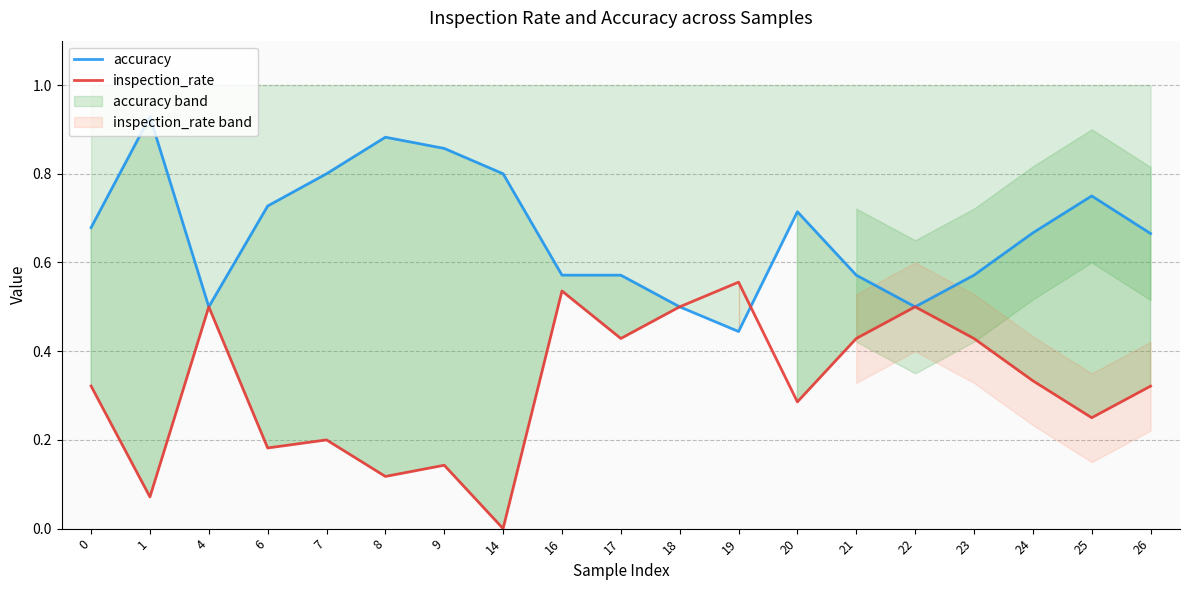

Which category has the highest value across all series?

1